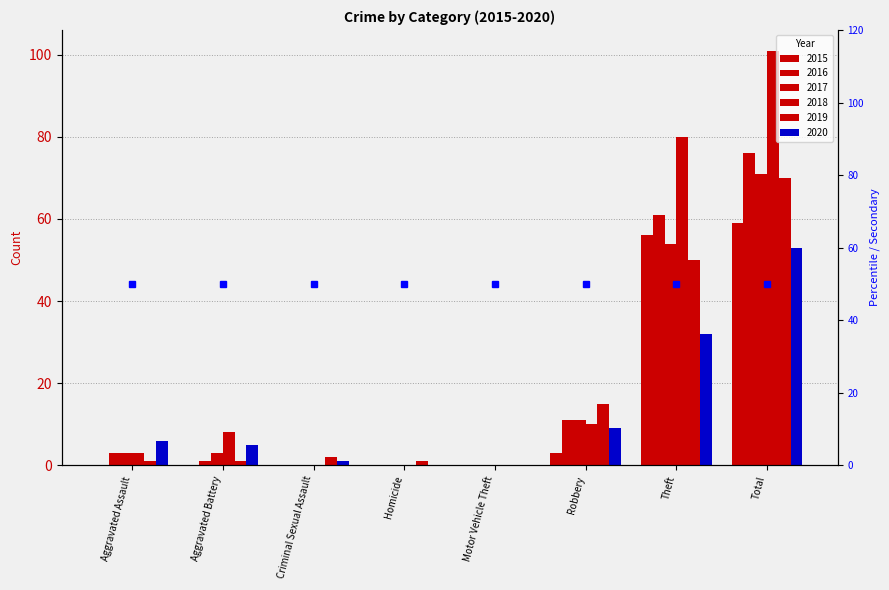

What position from the right is Aggravated Battery?

7